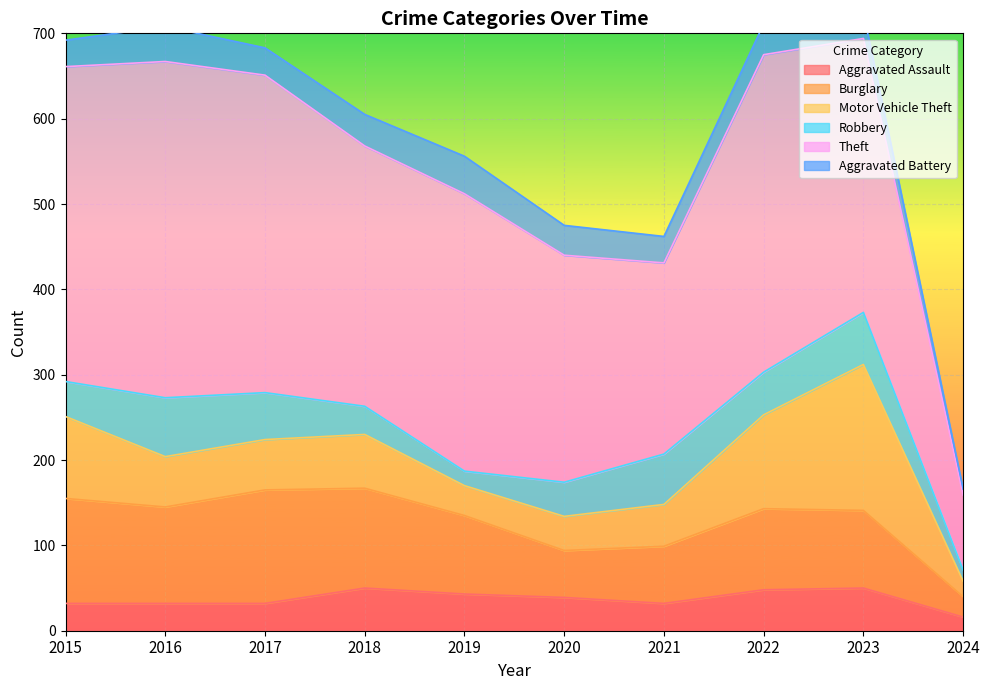

How many interior local peaks does the Robbery series have?

3